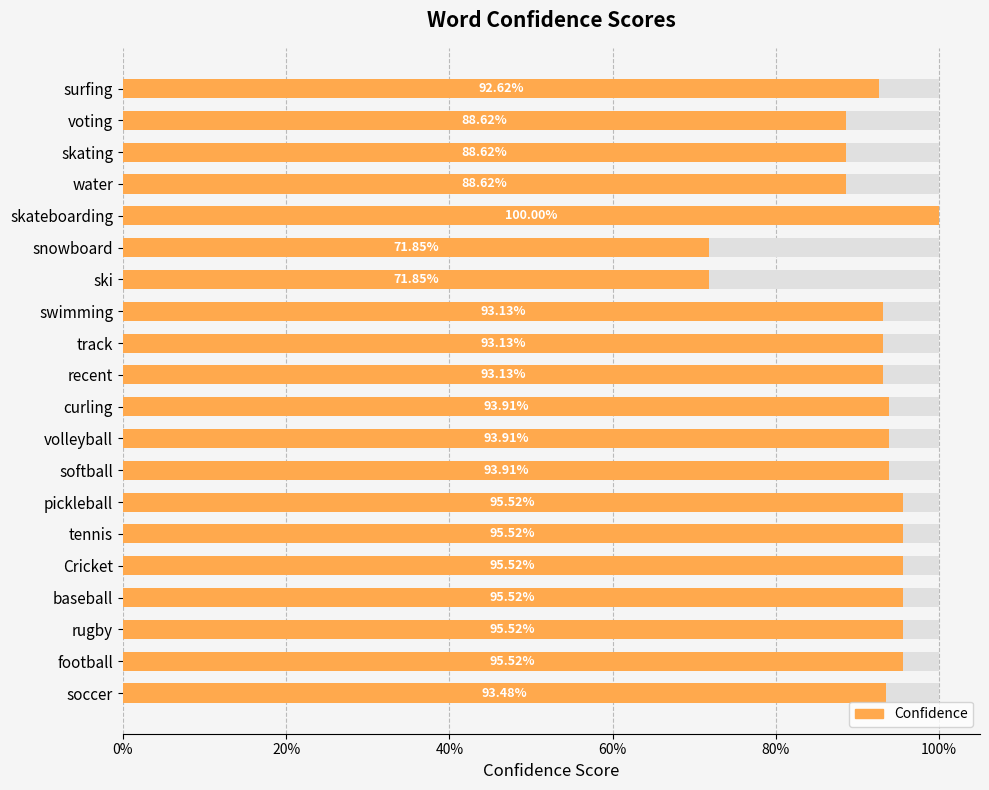

What is the sum of all values?

18.3